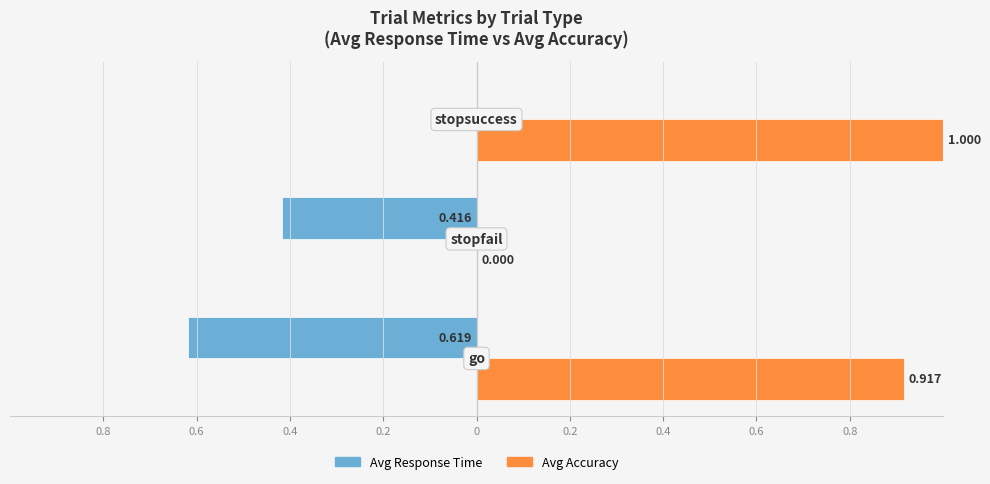

Which series has the largest total across all categories?

Avg Accuracy